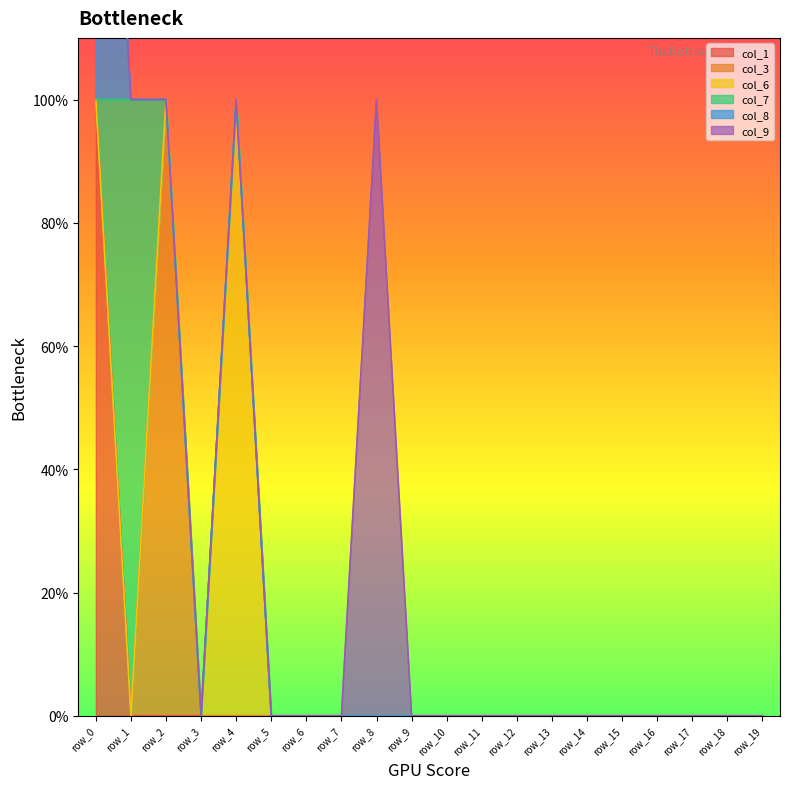

The value of col_9 at row_2 is 0. True or false?

False